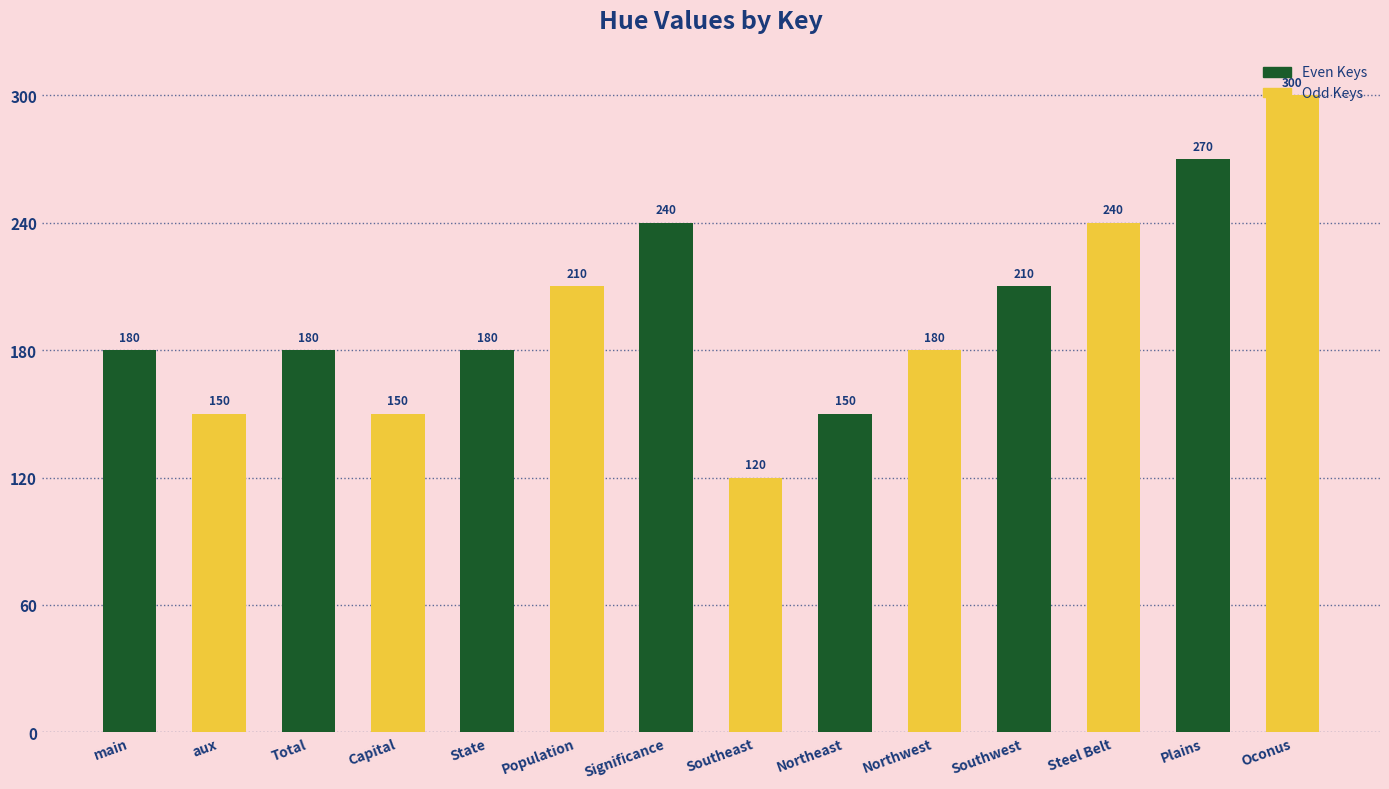

How many bars are there in each group?

2